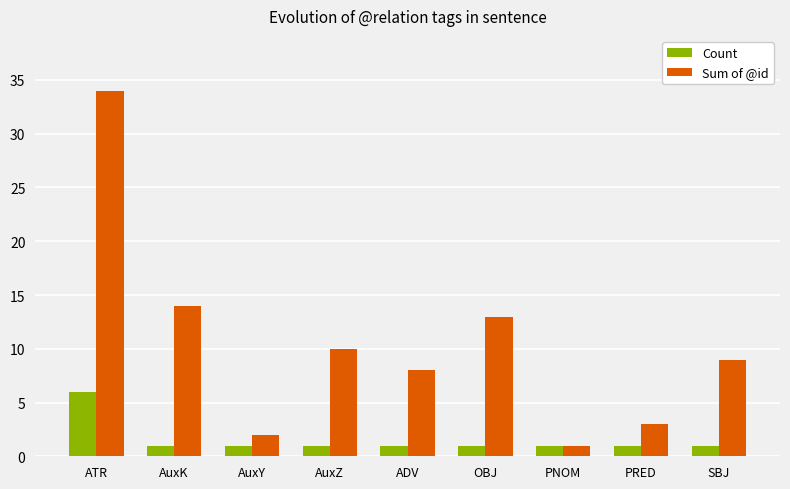

What is the sum of the Count values at ADV and SBJ?

2